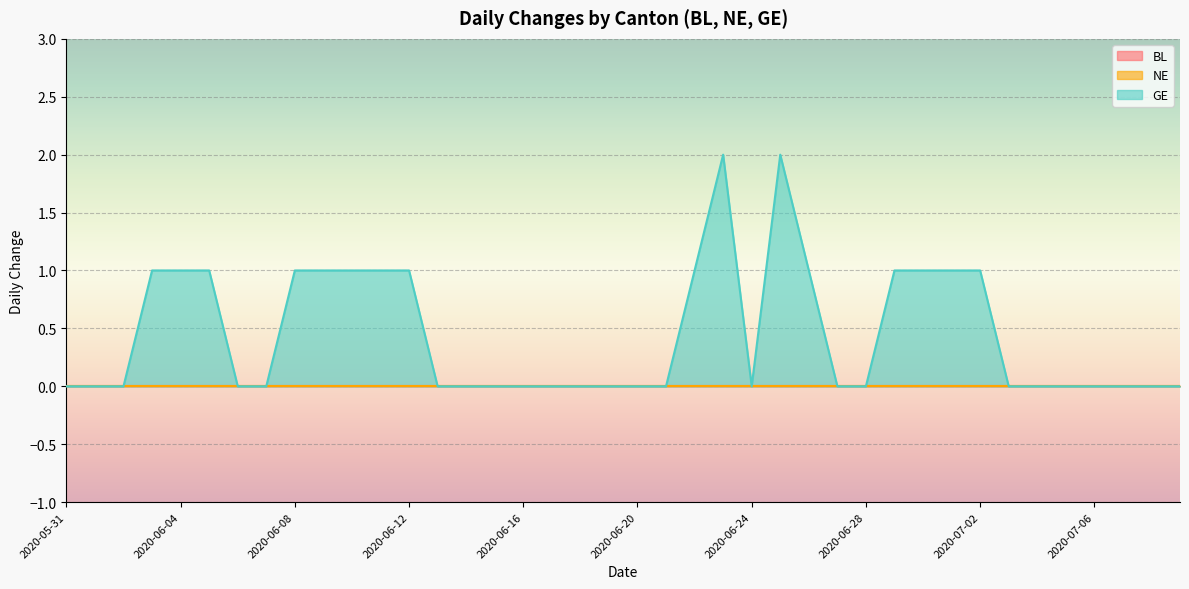

Is it true that NE equals 0 at 2020-06-13?

True